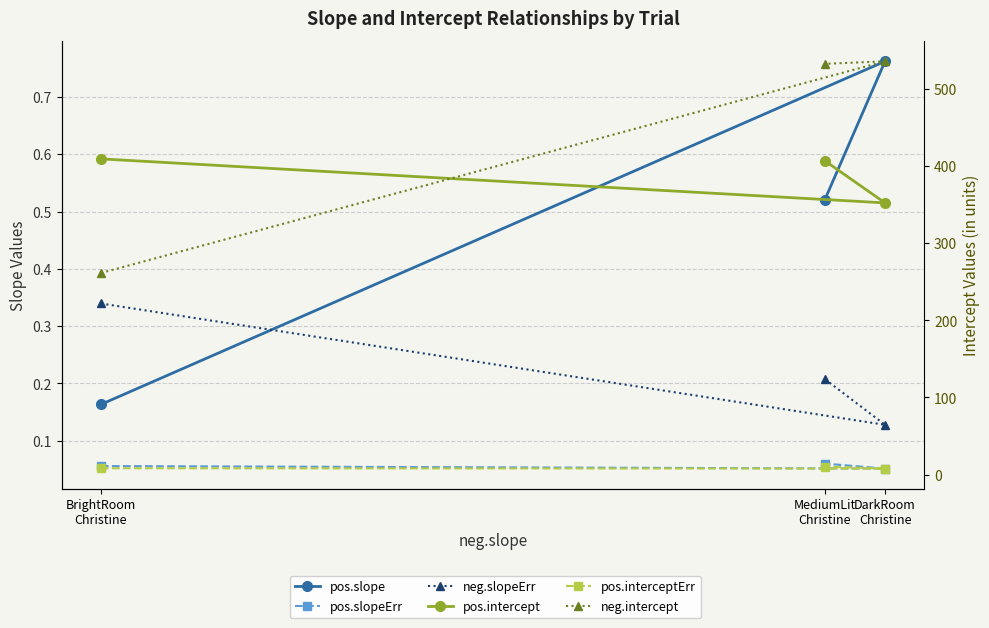

What is the sum of the pos.slope values at MediumLit
Christine and DarkRoom
Christine?

1.3